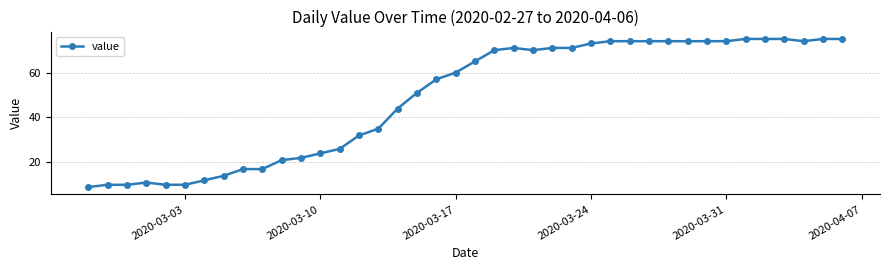

What is the minimum value shown in the chart?

9